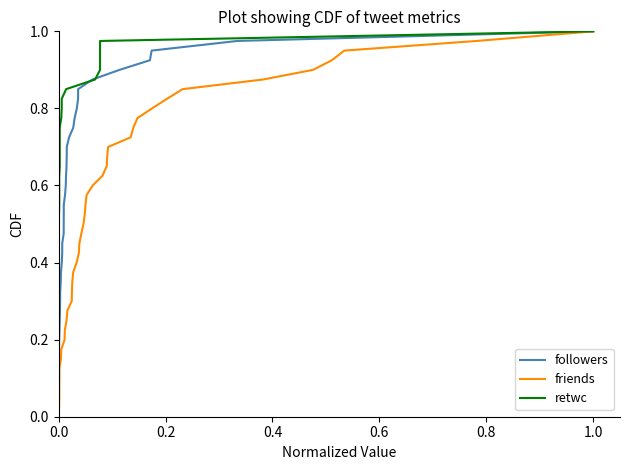

What is the difference between the maximum and second lowest values in the retwc series?

0.9